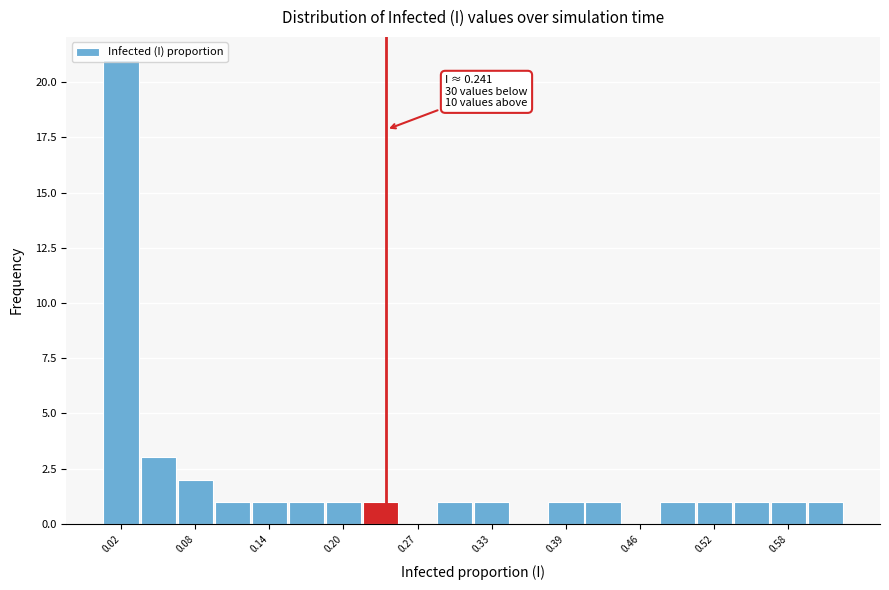

Around what value on the x-axis is the tallest bar? Give the approximate position of its centre, as read against the axis.

0.02